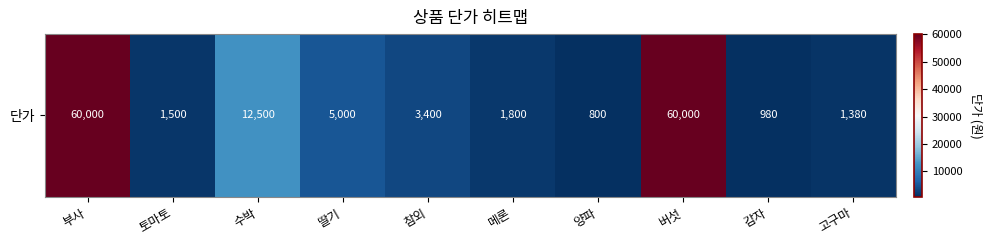

List the labels in order of value, smallest first.

양파, 감자, 고구마, 토마토, 메론, 참외, 딸기, 수박, 부사, 버섯